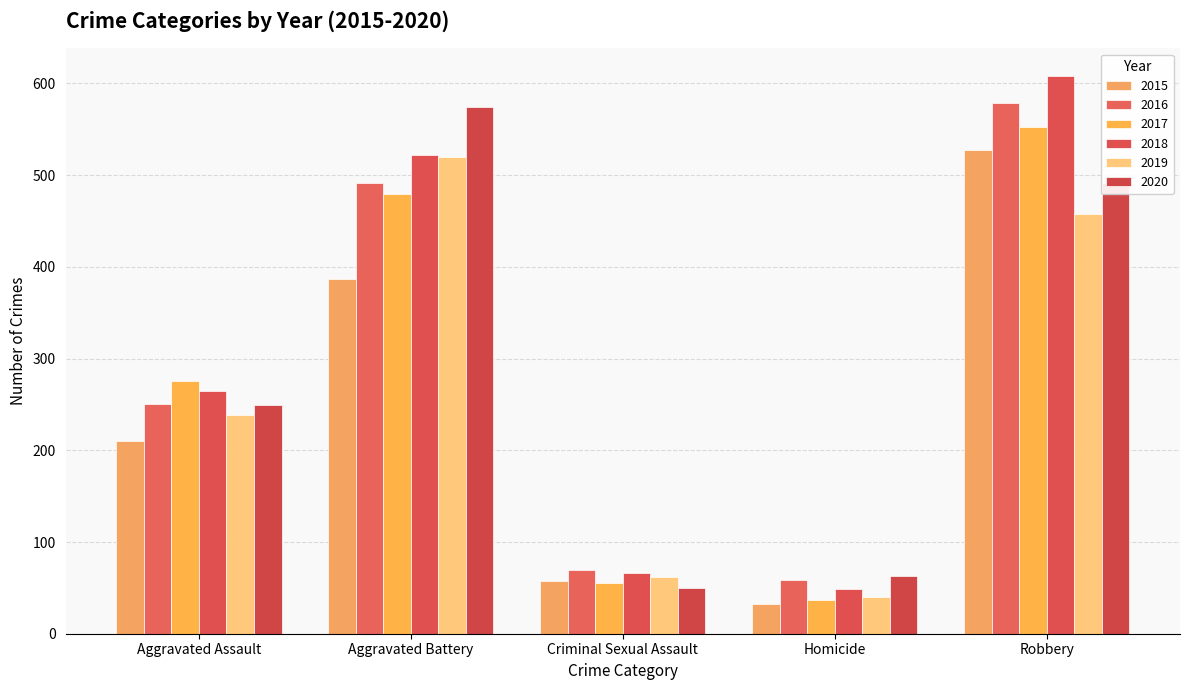

Is the value of 2017 at Robbery greater than the value of 2016 at Aggravated Battery?

Yes